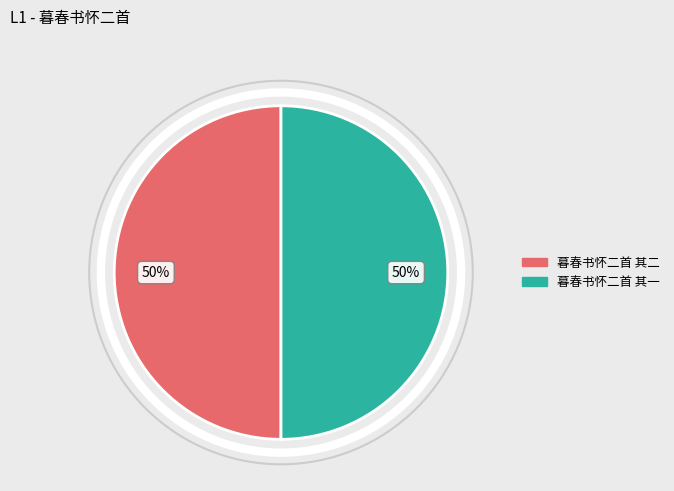

What is the ratio of the value at 暮春书怀二首 其一 to the value at 暮春书怀二首 其二?

1.0